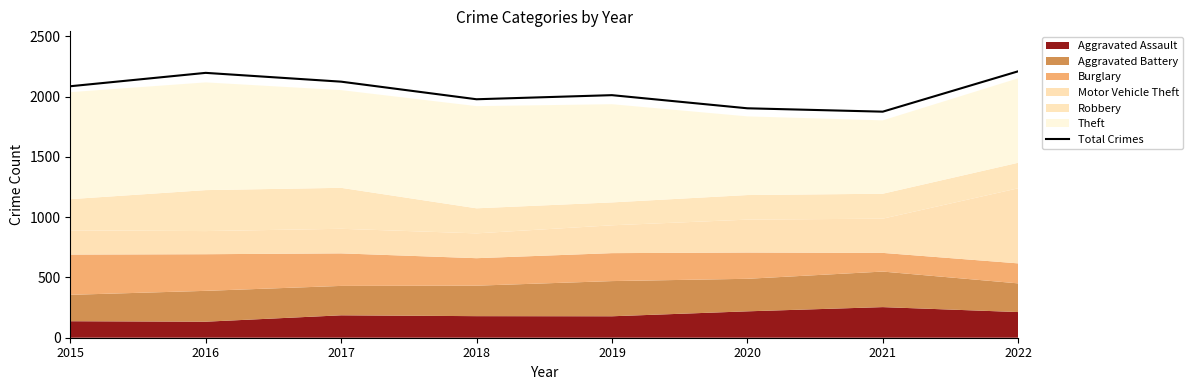

Between 2015 and 2019, which is larger?

2015